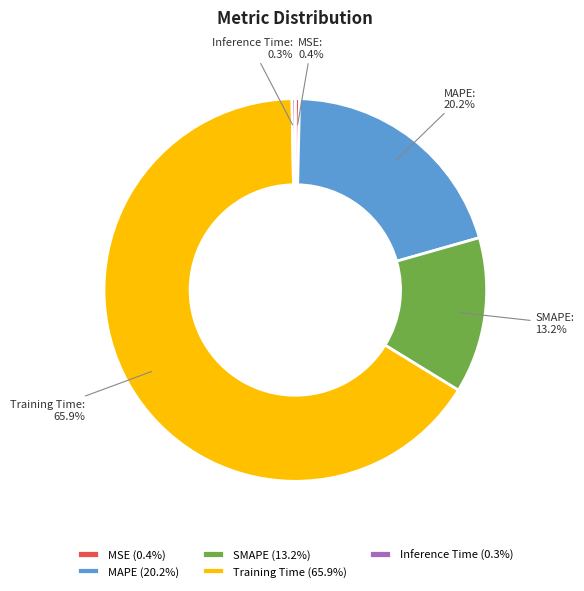

To the nearest percent, what is the difference between the MAPE and SMAPE slice percentages?

7%